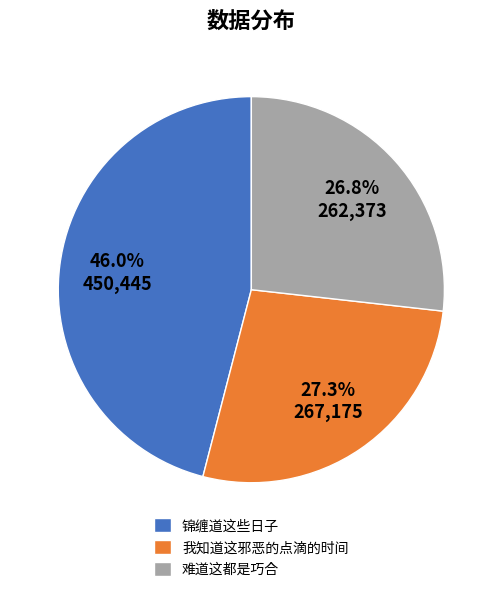

Which slice is the largest?

锦缠道这些日子